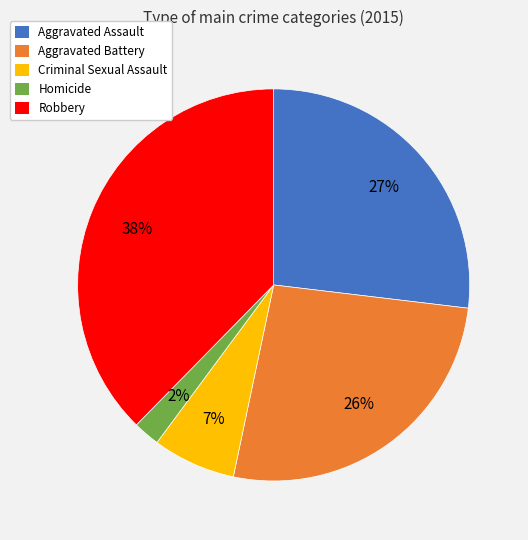

Which category has the smallest portion of the pie?

Homicide